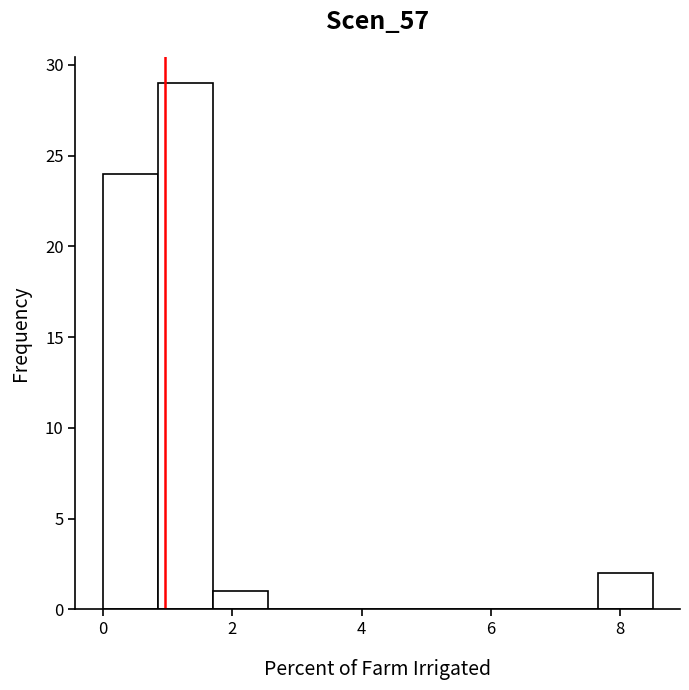

Reading left to right, transcribe this chart: for each bar, give the range it covers on the x-axis and its height. Neither the bar edges nor the heights are printed on the chart, so give them approximately, as read against the axes.

0.00 to 0.85: 24
0.85 to 1.70: 29
1.70 to 2.55: 1
2.55 to 3.40: 0
3.40 to 4.25: 0
4.25 to 5.10: 0
5.10 to 5.95: 0
5.95 to 6.80: 0
6.80 to 7.65: 0
7.65 to 8.50: 2